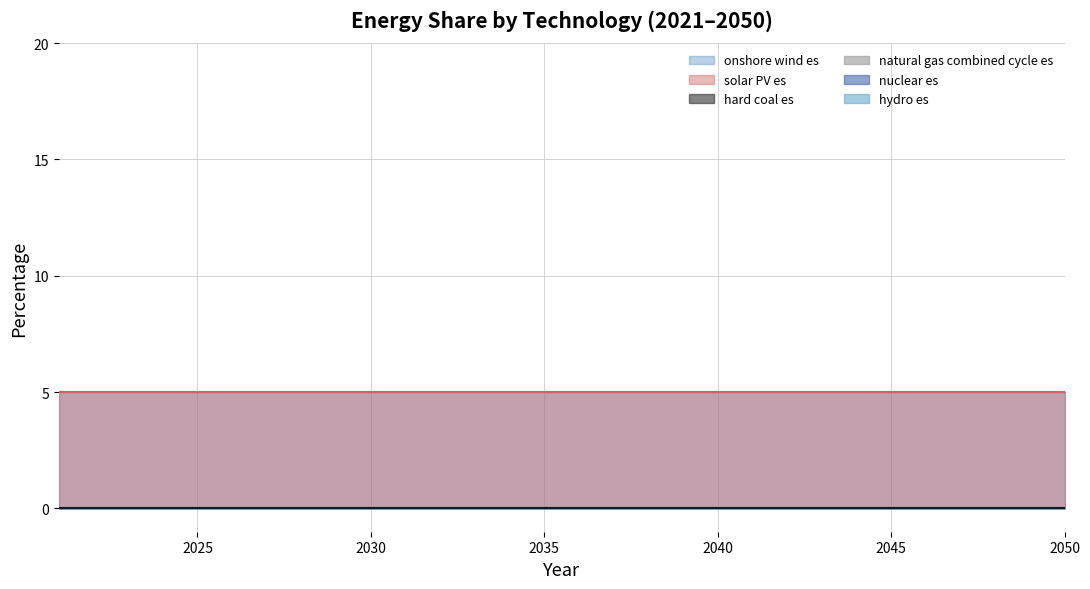

Which category has the highest value across all series?

2021